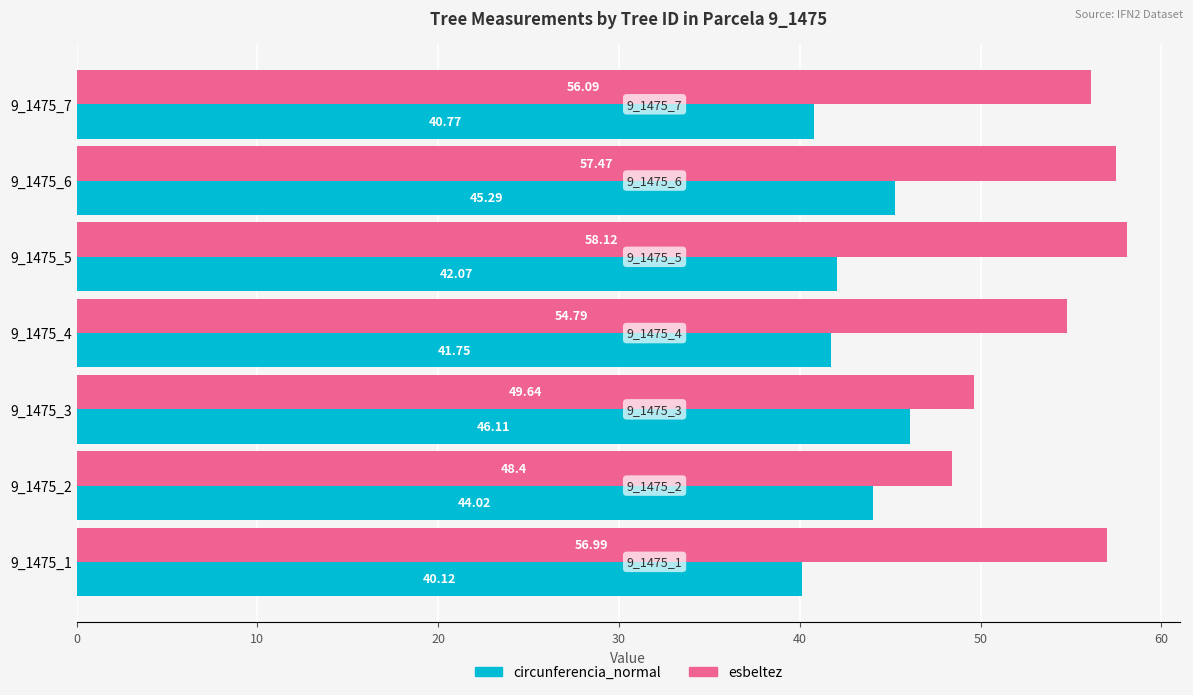

Which category has the highest value in the esbeltez series?

9_1475_5